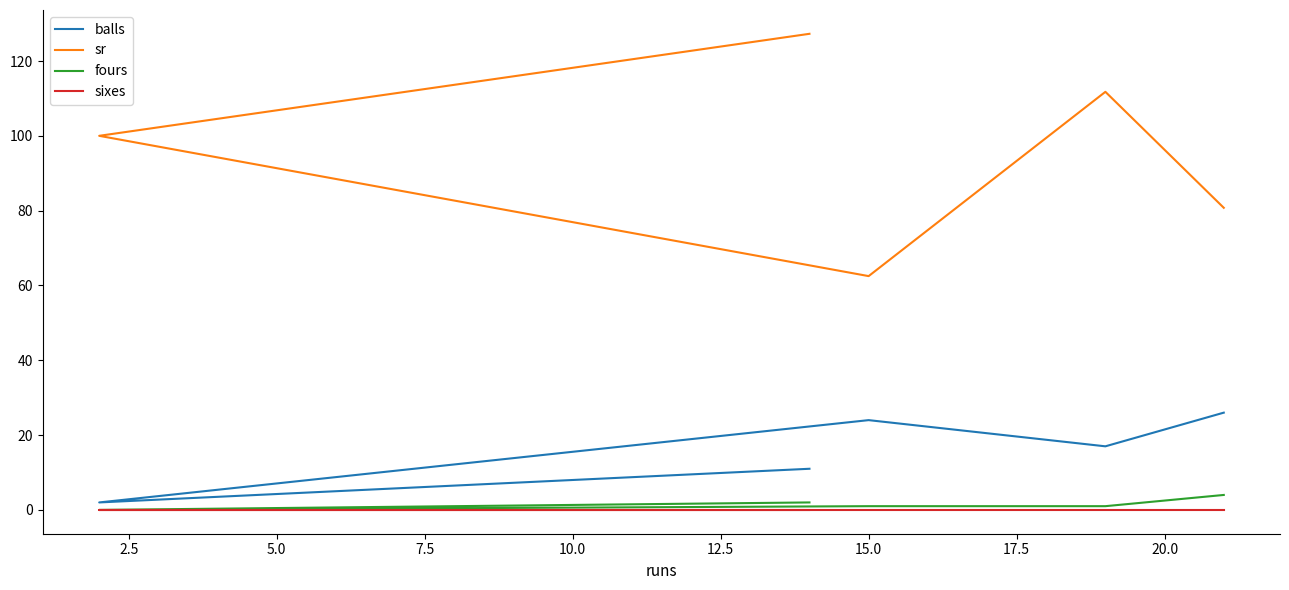

How many data points does each series have?

5